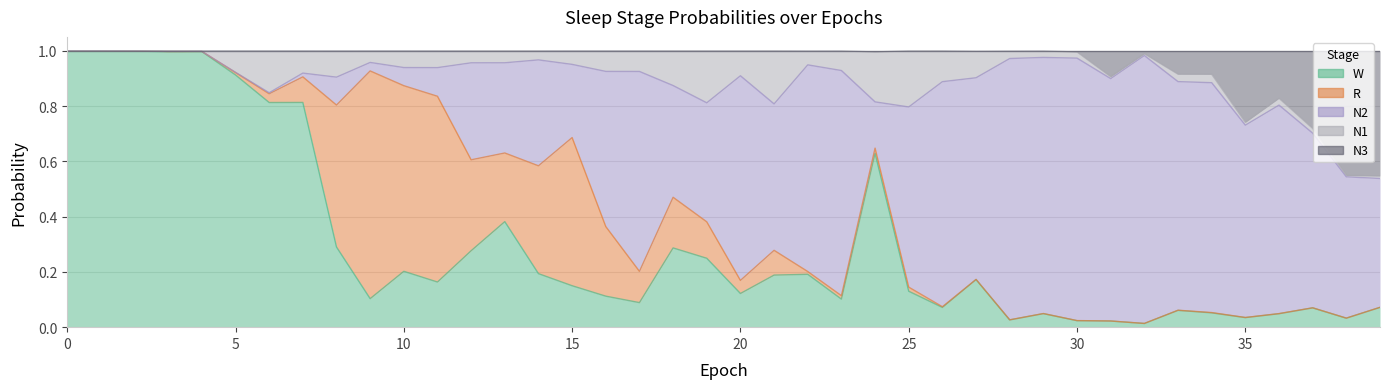

Which series ends up on top after the final intersection of N2 and N1?

N2